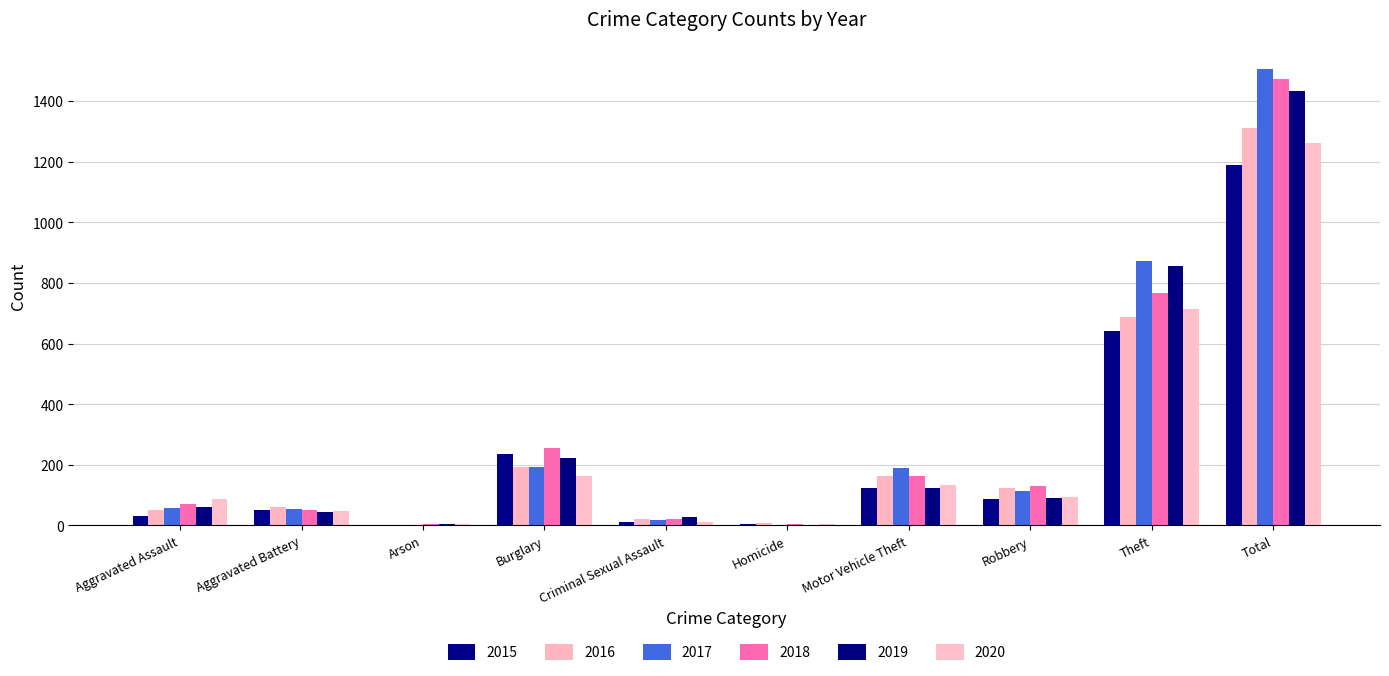

What is the label of the 3rd bar from the left?

Arson